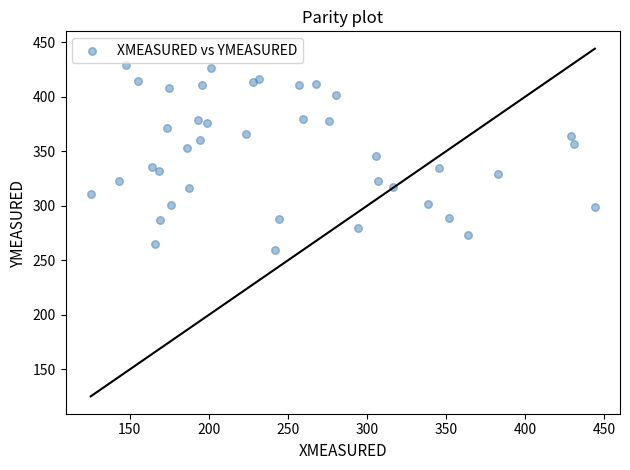

What is the range of Y values (max minus min)?

168.9